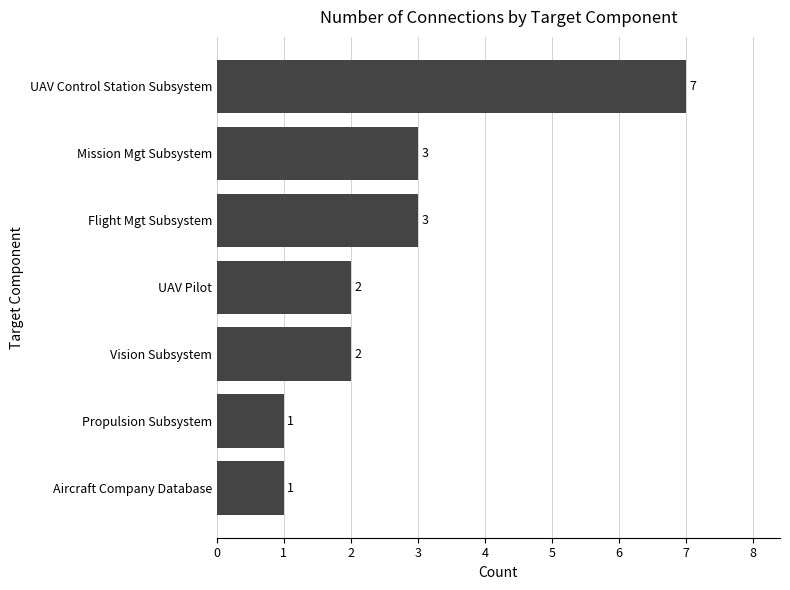

Which category has the highest value across all series?

UAV Control Station Subsystem